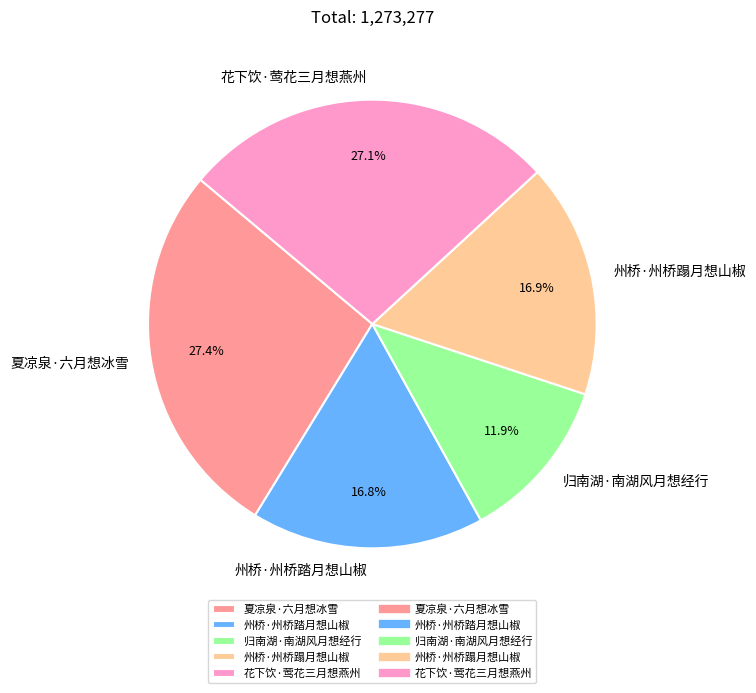

Which slice is the smallest?

归南湖·南湖风月想经行